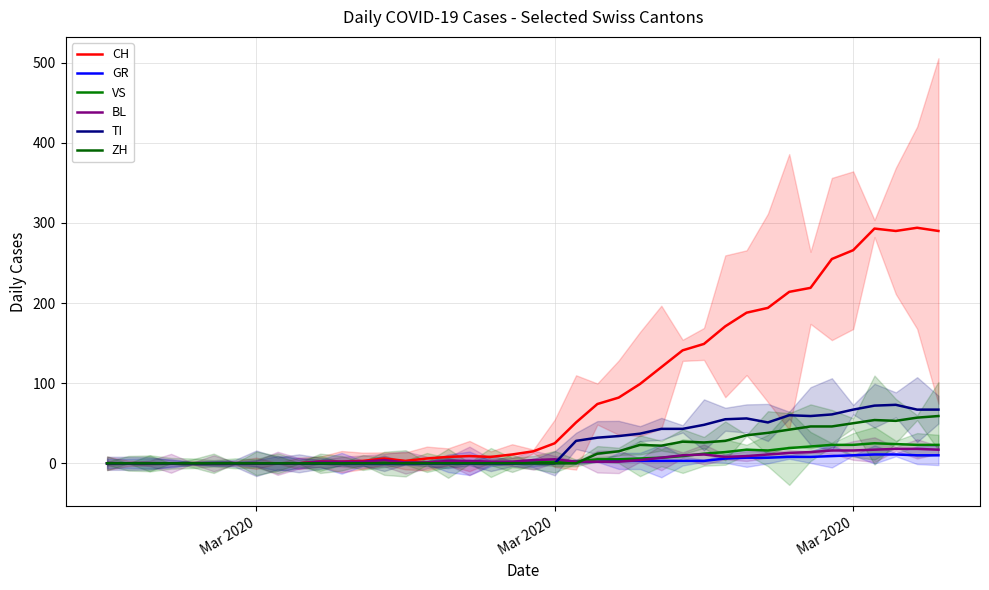

Reading left to right, transcribe all the data shown in this chart.

CH: 0	0	0	0	0	0	0	0	0	0	2	2	3	6	3	6	8	9	8	11	15	25	51	74	82	99	120	141	149	171	188	194	214	219	255	266	293	290	294	290
GR: 0	0	0	0	0	0	0	0	0	0	0	0	0	0	0	0	0	0	0	0	1	1	2	2	3	3	3	3	3	6	7	7	8	8	9	10	11	11	10	10
VS: 0	0	0	0	0	0	0	0	0	0	0	0	1	1	1	1	1	1	1	1	1	2	2	5	5	6	7	9	12	14	17	16	19	21	23	23	25	24	23	23
BL: 0	0	0	0	0	0	0	0	0	0	2	2	2	4	1	1	3	3	2	2	4	5	2	2	2	4	7	10	11	8	9	11	13	14	16	16	17	18	18	17
TI: 0	0	0	0	0	0	0	0	0	0	0	0	0	0	0	0	0	0	0	0	0	0	28	32	34	37	43	43	48	55	56	51	60	59	61	67	72	73	67	67
ZH: 0	0	0	0	0	0	0	0	0	0	0	0	0	0	0	0	0	0	0	0	0	0	0	12	15	23	22	27	26	28	35	38	42	46	46	50	54	53	57	59